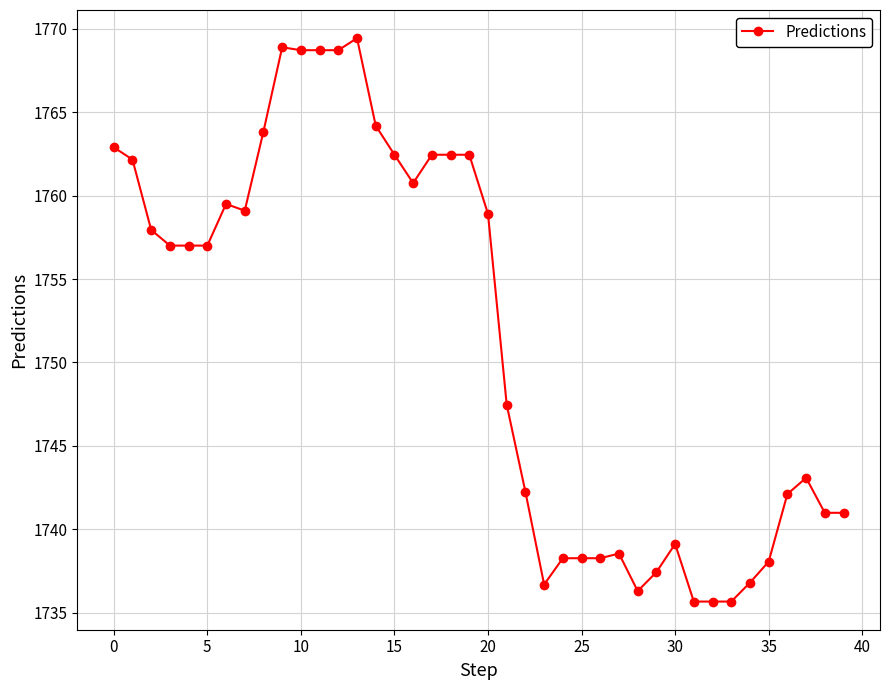

What is the value of the 39th point from the left?

1741.0